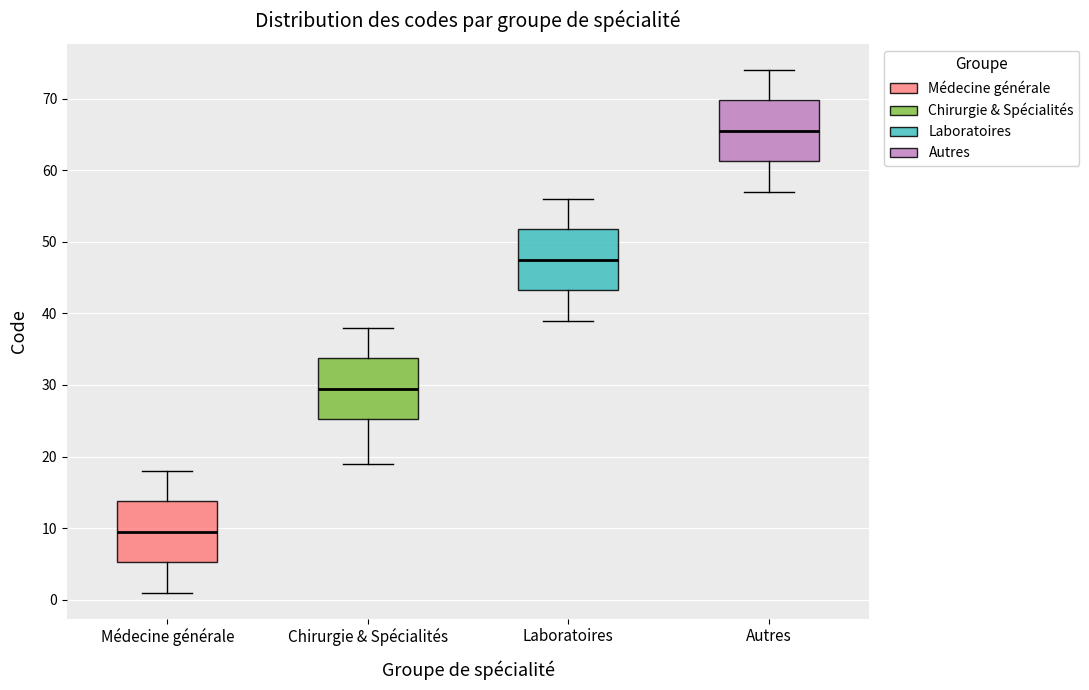

Reading left to right, transcribe this box plot: for each box, give where its median line is, the range the box spans, and where its two whiskers end, as read against the y-axis. The values are not printed on the chart, so give them approximately, as read against the axis.

Médecine générale: median 10, box 5 to 14, whiskers 1 to 18
Chirurgie & Spécialités: median 30, box 25 to 34, whiskers 19 to 38
Laboratoires: median 48, box 43 to 52, whiskers 39 to 56
Autres: median 66, box 61 to 70, whiskers 57 to 74